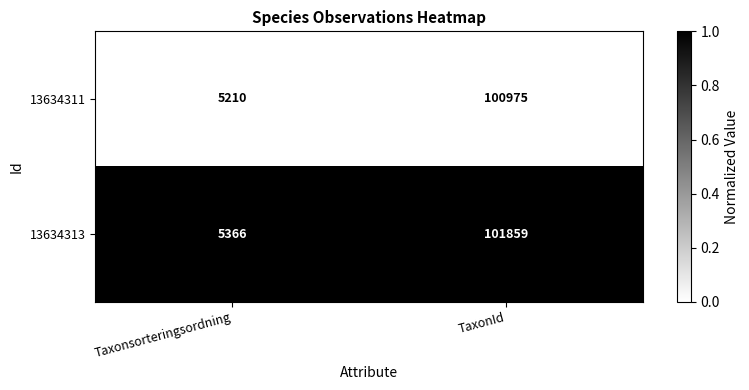

Reading left to right, transcribe all the data shown in this chart.

13634311: 5210	100975
13634313: 5366	101859